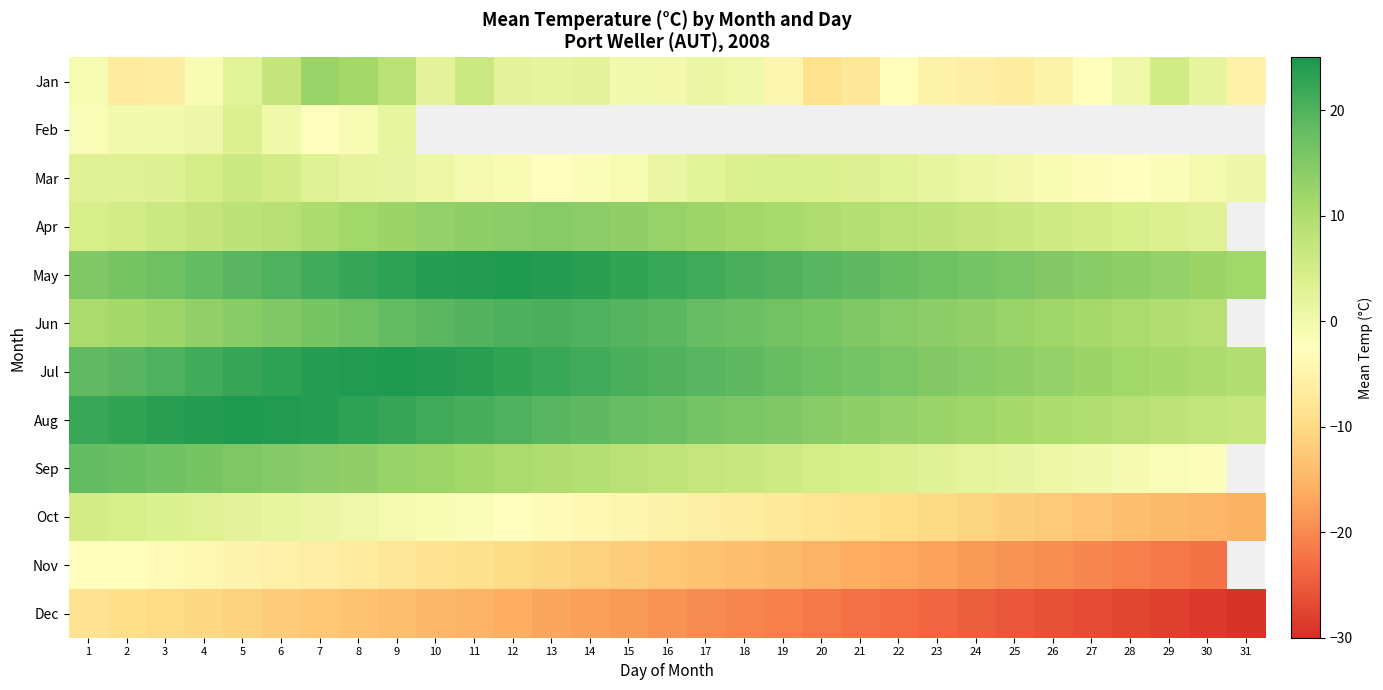

At which label does Sep reach its minimum?

30